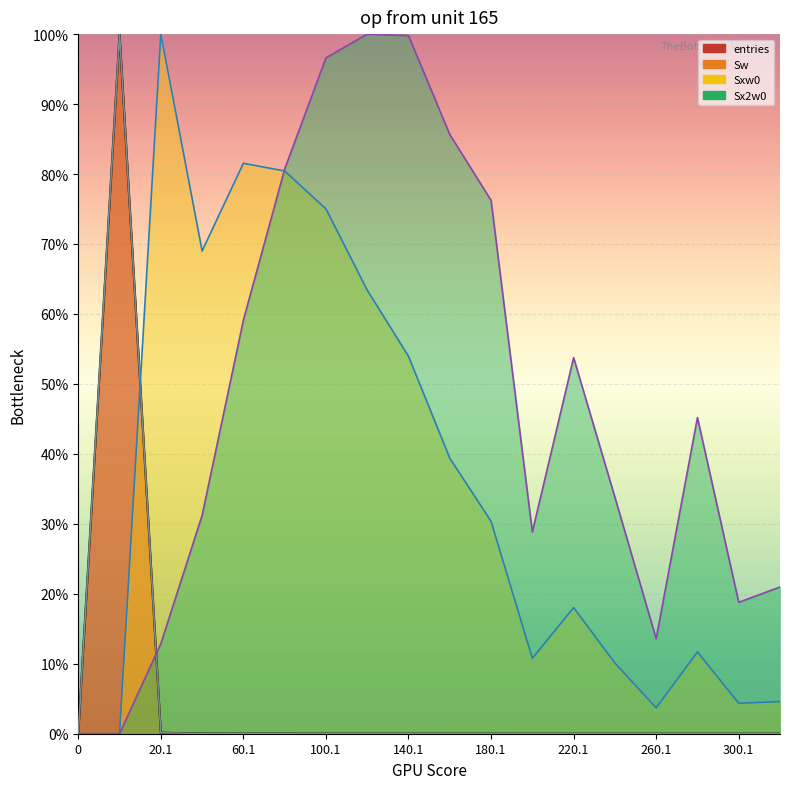

What is the average value of the Sw series?

0.1